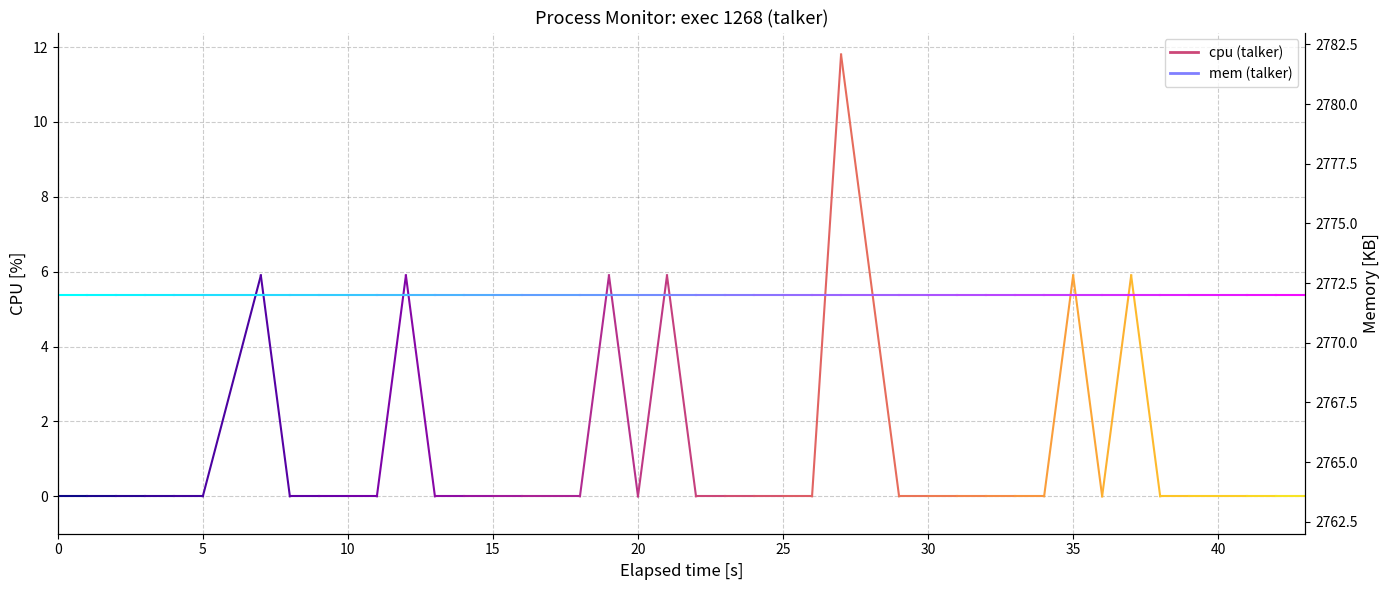

What is the minimum value for mem?

2772